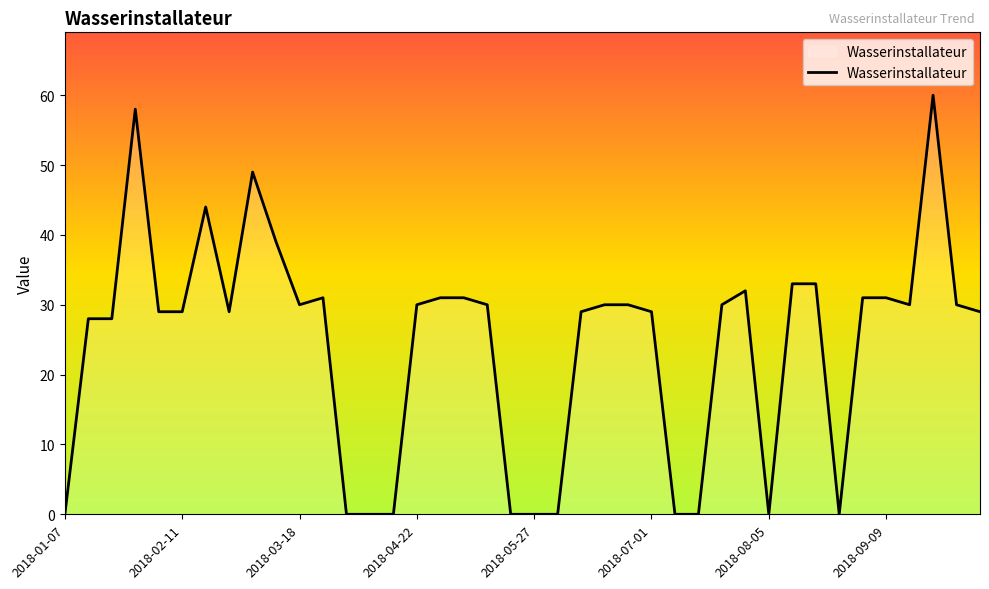

What is the difference between the maximum and minimum values?

60